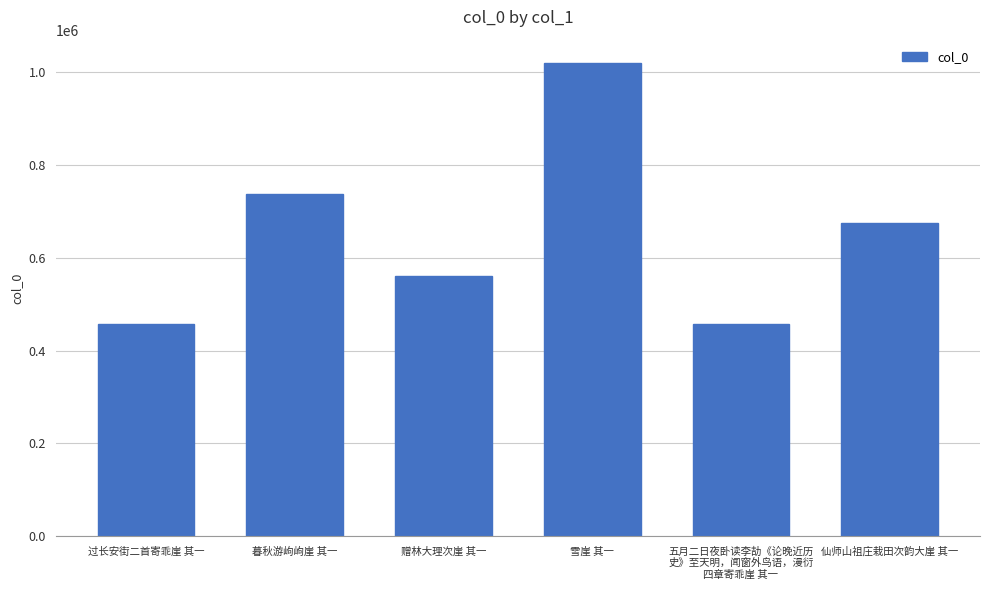

What is the change in value from 暮秋游岣岣崖 其一 to 五月二日夜卧读李劼《论晚近历
史》至天明，闻窗外鸟语，漫衍
四章寄乖崖 其一?

-279554